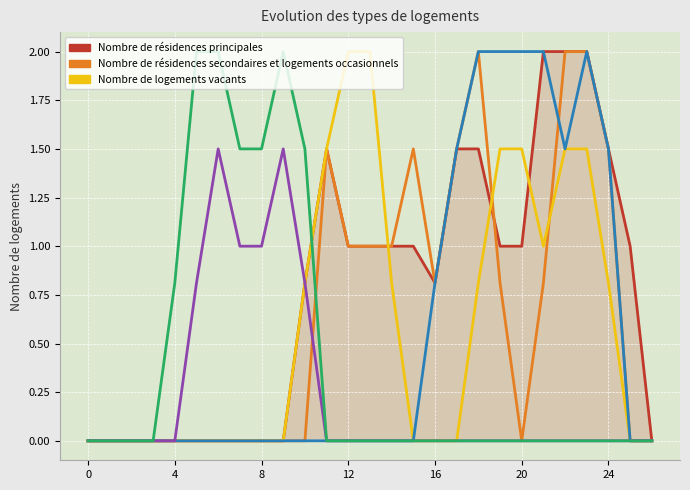

What is the maximum value shown in the chart?

2.0